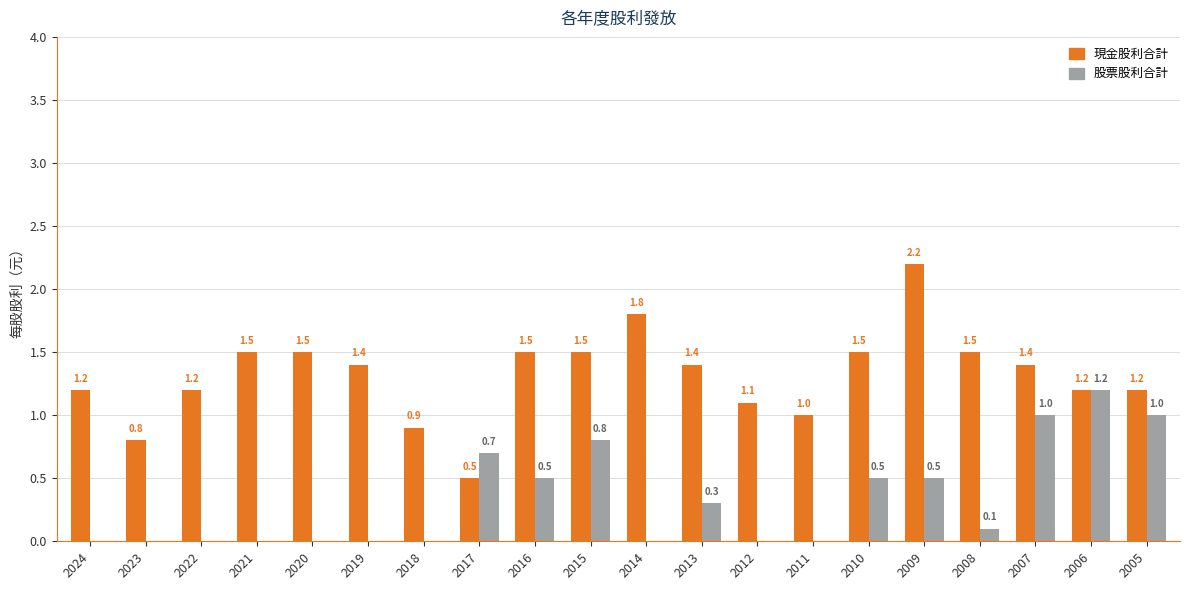

Is it true that 股票股利合計 equals 0.0 at 2012?

True